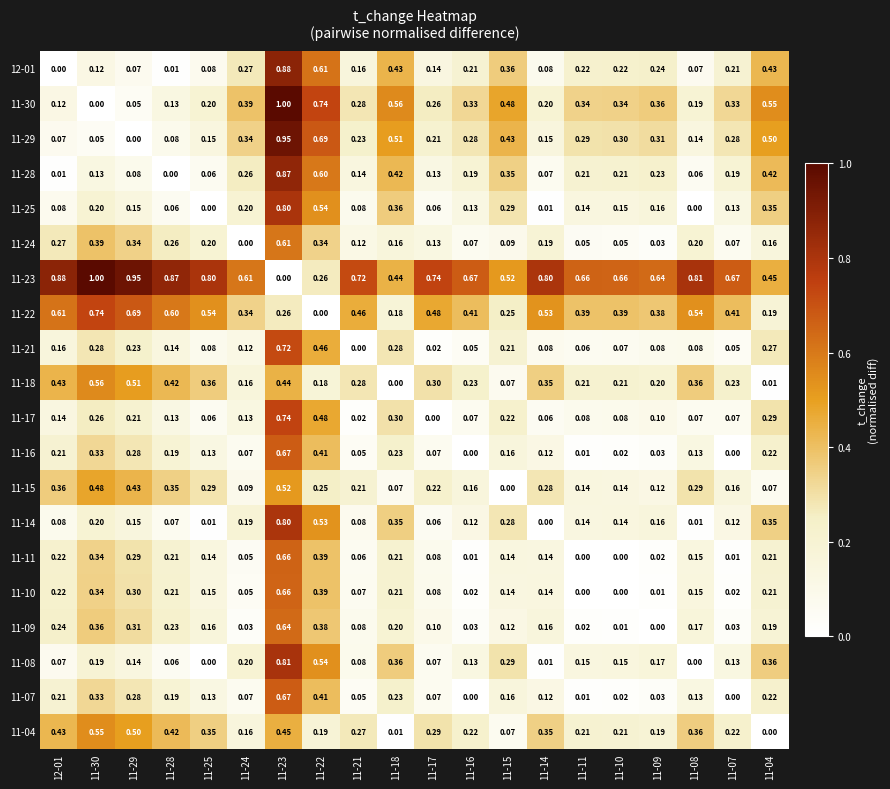

Reading right to left, transcribe all the data shown in this chart.

12-01: 11-04=0.4	11-07=0.2	11-08=0.1	11-09=0.2	11-10=0.2	11-11=0.2	11-14=0.1	11-15=0.4	11-16=0.2	11-17=0.1	11-18=0.4	11-21=0.2	11-22=0.6	11-23=0.9	11-24=0.3	11-25=0.1	11-28=0.0	11-29=0.1	11-30=0.1	12-01=0.0
11-30: 11-04=0.6	11-07=0.3	11-08=0.2	11-09=0.4	11-10=0.3	11-11=0.3	11-14=0.2	11-15=0.5	11-16=0.3	11-17=0.3	11-18=0.6	11-21=0.3	11-22=0.7	11-23=1.0	11-24=0.4	11-25=0.2	11-28=0.1	11-29=0.1	11-30=0.0	12-01=0.1
11-29: 11-04=0.5	11-07=0.3	11-08=0.1	11-09=0.3	11-10=0.3	11-11=0.3	11-14=0.1	11-15=0.4	11-16=0.3	11-17=0.2	11-18=0.5	11-21=0.2	11-22=0.7	11-23=0.9	11-24=0.3	11-25=0.1	11-28=0.1	11-29=0.0	11-30=0.1	12-01=0.1
11-28: 11-04=0.4	11-07=0.2	11-08=0.1	11-09=0.2	11-10=0.2	11-11=0.2	11-14=0.1	11-15=0.3	11-16=0.2	11-17=0.1	11-18=0.4	11-21=0.1	11-22=0.6	11-23=0.9	11-24=0.3	11-25=0.1	11-28=0.0	11-29=0.1	11-30=0.1	12-01=0.0
11-25: 11-04=0.3	11-07=0.1	11-08=0.0	11-09=0.2	11-10=0.1	11-11=0.1	11-14=0.0	11-15=0.3	11-16=0.1	11-17=0.1	11-18=0.4	11-21=0.1	11-22=0.5	11-23=0.8	11-24=0.2	11-25=0.0	11-28=0.1	11-29=0.1	11-30=0.2	12-01=0.1
11-24: 11-04=0.2	11-07=0.1	11-08=0.2	11-09=0.0	11-10=0.1	11-11=0.1	11-14=0.2	11-15=0.1	11-16=0.1	11-17=0.1	11-18=0.2	11-21=0.1	11-22=0.3	11-23=0.6	11-24=0.0	11-25=0.2	11-28=0.3	11-29=0.3	11-30=0.4	12-01=0.3
11-23: 11-04=0.5	11-07=0.7	11-08=0.8	11-09=0.6	11-10=0.7	11-11=0.7	11-14=0.8	11-15=0.5	11-16=0.7	11-17=0.7	11-18=0.4	11-21=0.7	11-22=0.3	11-23=0.0	11-24=0.6	11-25=0.8	11-28=0.9	11-29=0.9	11-30=1.0	12-01=0.9
11-22: 11-04=0.2	11-07=0.4	11-08=0.5	11-09=0.4	11-10=0.4	11-11=0.4	11-14=0.5	11-15=0.2	11-16=0.4	11-17=0.5	11-18=0.2	11-21=0.5	11-22=0.0	11-23=0.3	11-24=0.3	11-25=0.5	11-28=0.6	11-29=0.7	11-30=0.7	12-01=0.6
11-21: 11-04=0.3	11-07=0.1	11-08=0.1	11-09=0.1	11-10=0.1	11-11=0.1	11-14=0.1	11-15=0.2	11-16=0.1	11-17=0.0	11-18=0.3	11-21=0.0	11-22=0.5	11-23=0.7	11-24=0.1	11-25=0.1	11-28=0.1	11-29=0.2	11-30=0.3	12-01=0.2
11-18: 11-04=0.0	11-07=0.2	11-08=0.4	11-09=0.2	11-10=0.2	11-11=0.2	11-14=0.3	11-15=0.1	11-16=0.2	11-17=0.3	11-18=0.0	11-21=0.3	11-22=0.2	11-23=0.4	11-24=0.2	11-25=0.4	11-28=0.4	11-29=0.5	11-30=0.6	12-01=0.4
11-17: 11-04=0.3	11-07=0.1	11-08=0.1	11-09=0.1	11-10=0.1	11-11=0.1	11-14=0.1	11-15=0.2	11-16=0.1	11-17=0.0	11-18=0.3	11-21=0.0	11-22=0.5	11-23=0.7	11-24=0.1	11-25=0.1	11-28=0.1	11-29=0.2	11-30=0.3	12-01=0.1
11-16: 11-04=0.2	11-07=0.0	11-08=0.1	11-09=0.0	11-10=0.0	11-11=0.0	11-14=0.1	11-15=0.2	11-16=0.0	11-17=0.1	11-18=0.2	11-21=0.1	11-22=0.4	11-23=0.7	11-24=0.1	11-25=0.1	11-28=0.2	11-29=0.3	11-30=0.3	12-01=0.2
11-15: 11-04=0.1	11-07=0.2	11-08=0.3	11-09=0.1	11-10=0.1	11-11=0.1	11-14=0.3	11-15=0.0	11-16=0.2	11-17=0.2	11-18=0.1	11-21=0.2	11-22=0.2	11-23=0.5	11-24=0.1	11-25=0.3	11-28=0.3	11-29=0.4	11-30=0.5	12-01=0.4
11-14: 11-04=0.3	11-07=0.1	11-08=0.0	11-09=0.2	11-10=0.1	11-11=0.1	11-14=0.0	11-15=0.3	11-16=0.1	11-17=0.1	11-18=0.3	11-21=0.1	11-22=0.5	11-23=0.8	11-24=0.2	11-25=0.0	11-28=0.1	11-29=0.1	11-30=0.2	12-01=0.1
11-11: 11-04=0.2	11-07=0.0	11-08=0.1	11-09=0.0	11-10=0.0	11-11=0.0	11-14=0.1	11-15=0.1	11-16=0.0	11-17=0.1	11-18=0.2	11-21=0.1	11-22=0.4	11-23=0.7	11-24=0.1	11-25=0.1	11-28=0.2	11-29=0.3	11-30=0.3	12-01=0.2
11-10: 11-04=0.2	11-07=0.0	11-08=0.1	11-09=0.0	11-10=0.0	11-11=0.0	11-14=0.1	11-15=0.1	11-16=0.0	11-17=0.1	11-18=0.2	11-21=0.1	11-22=0.4	11-23=0.7	11-24=0.1	11-25=0.1	11-28=0.2	11-29=0.3	11-30=0.3	12-01=0.2
11-09: 11-04=0.2	11-07=0.0	11-08=0.2	11-09=0.0	11-10=0.0	11-11=0.0	11-14=0.2	11-15=0.1	11-16=0.0	11-17=0.1	11-18=0.2	11-21=0.1	11-22=0.4	11-23=0.6	11-24=0.0	11-25=0.2	11-28=0.2	11-29=0.3	11-30=0.4	12-01=0.2
11-08: 11-04=0.4	11-07=0.1	11-08=0.0	11-09=0.2	11-10=0.1	11-11=0.1	11-14=0.0	11-15=0.3	11-16=0.1	11-17=0.1	11-18=0.4	11-21=0.1	11-22=0.5	11-23=0.8	11-24=0.2	11-25=0.0	11-28=0.1	11-29=0.1	11-30=0.2	12-01=0.1
11-07: 11-04=0.2	11-07=0.0	11-08=0.1	11-09=0.0	11-10=0.0	11-11=0.0	11-14=0.1	11-15=0.2	11-16=0.0	11-17=0.1	11-18=0.2	11-21=0.1	11-22=0.4	11-23=0.7	11-24=0.1	11-25=0.1	11-28=0.2	11-29=0.3	11-30=0.3	12-01=0.2
11-04: 11-04=0.0	11-07=0.2	11-08=0.4	11-09=0.2	11-10=0.2	11-11=0.2	11-14=0.3	11-15=0.1	11-16=0.2	11-17=0.3	11-18=0.0	11-21=0.3	11-22=0.2	11-23=0.5	11-24=0.2	11-25=0.3	11-28=0.4	11-29=0.5	11-30=0.6	12-01=0.4